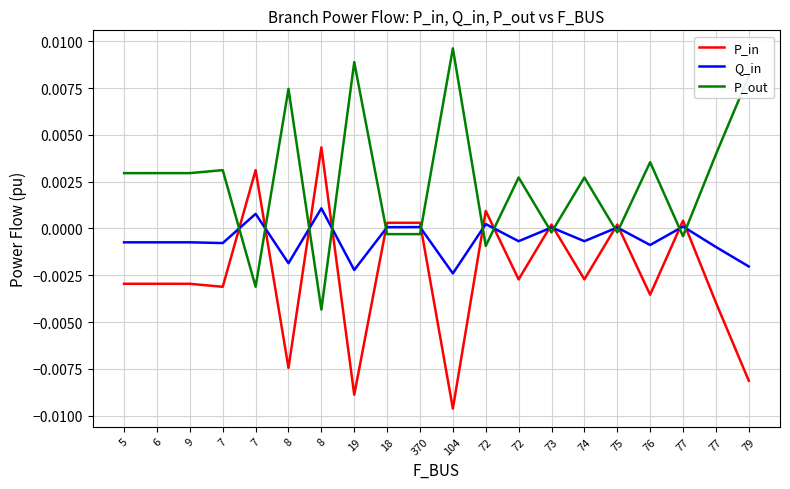

At how many categories does at least one series exceed 0?

20